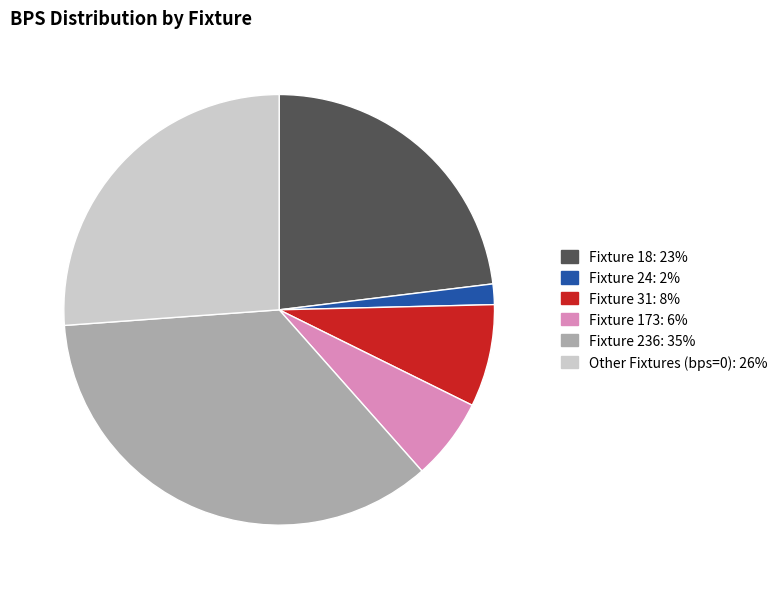

Is there any slice that represents more than half of the pie?

No